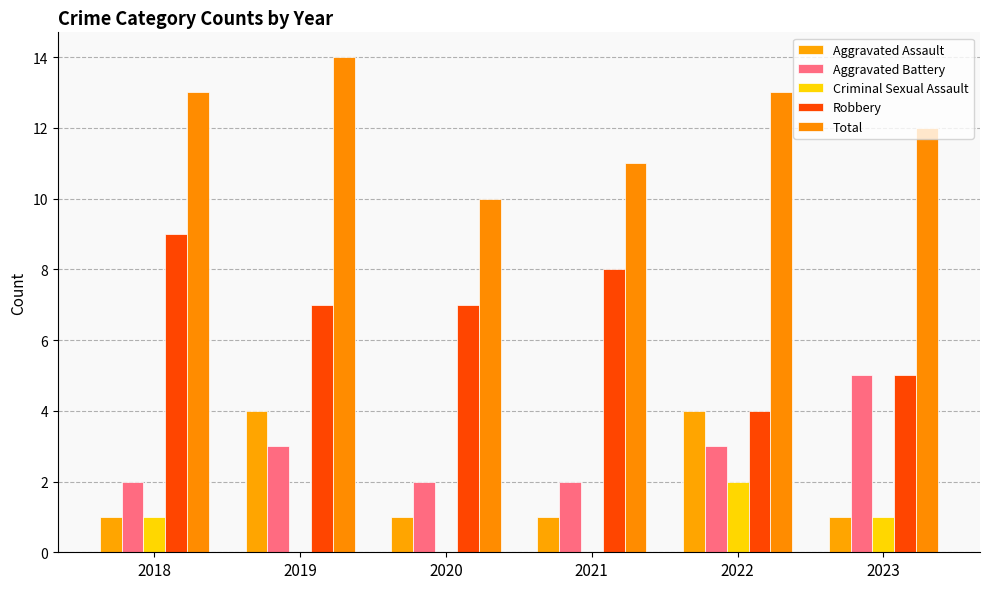

Is it true that Robbery equals 7 at 2020?

True